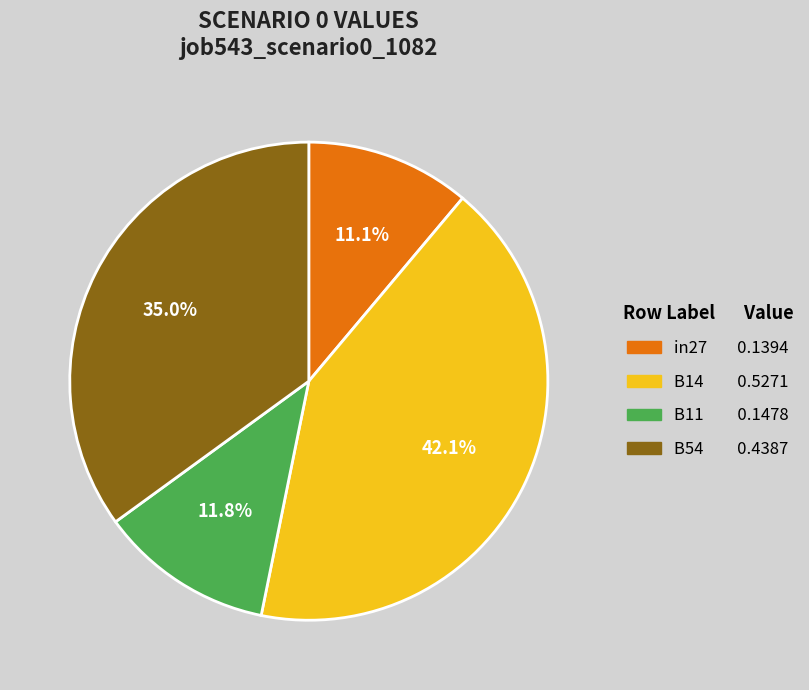

Is there a majority slice in this chart?

No